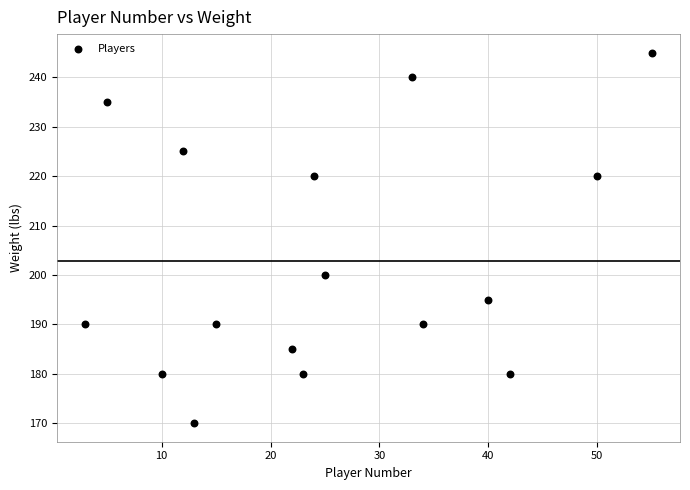

What Y value in the scatter plot is closest to 207?

200